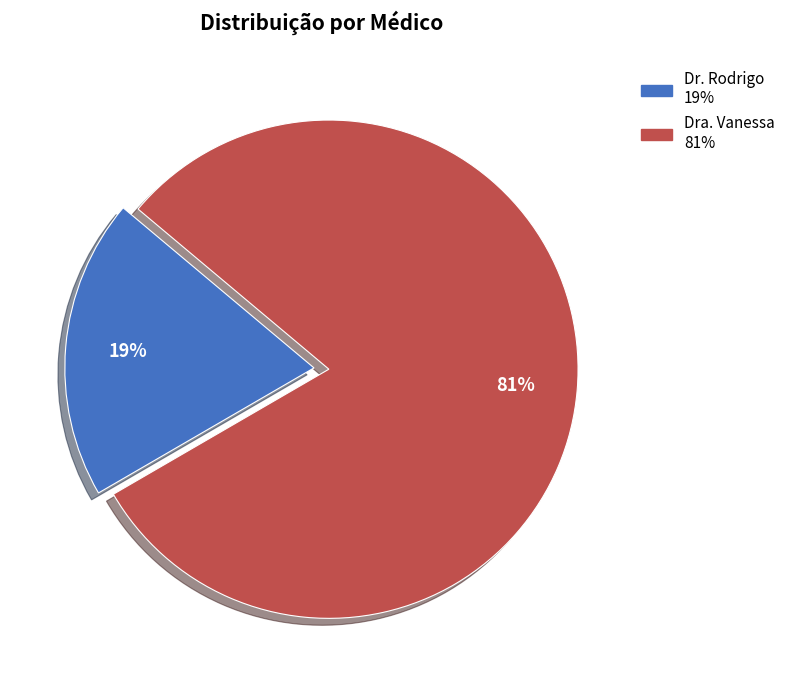

Is it true that Dr. Rodrigo is 12% of the pie?

False